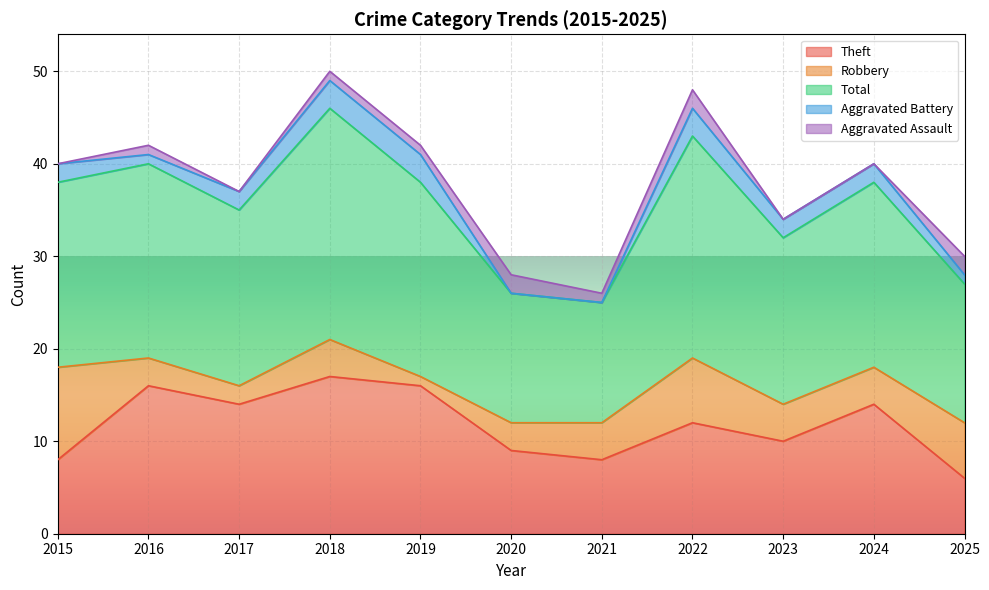

True or false: Robbery has a value of 2 at 2018.

False